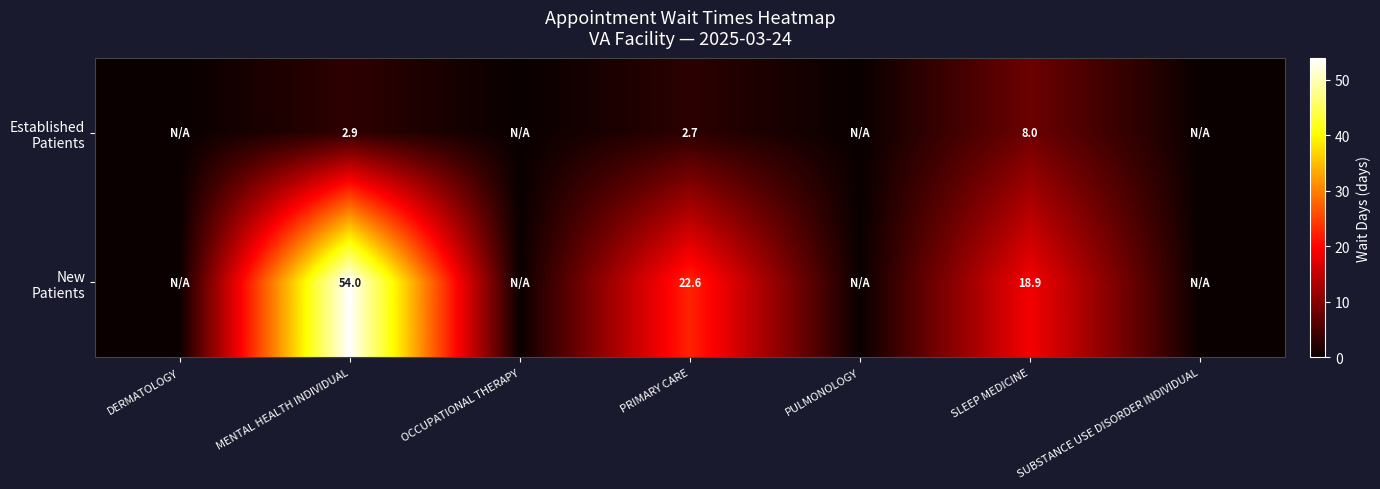

What is the total value across all series at SLEEP MEDICINE?

26.9